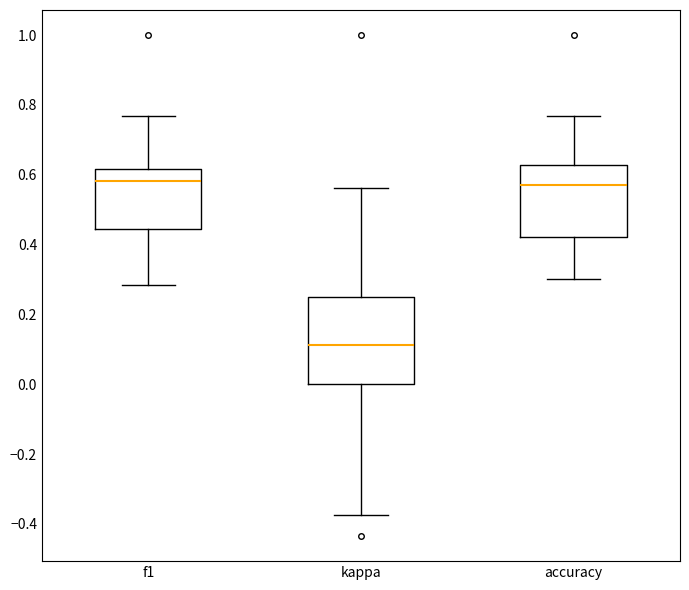

Reading left to right, read every box against the y-axis: the position of its median line, the range the box covers, and the ends of its whiskers. The values are not printed on the chart, so give them approximately, as read against the axis.

f1: median 0.58, box 0.44 to 0.62, whiskers 0.28 to 0.76
kappa: median 0.12, box 0.00 to 0.26, whiskers -0.38 to 0.56
accuracy: median 0.56, box 0.42 to 0.62, whiskers 0.30 to 0.76